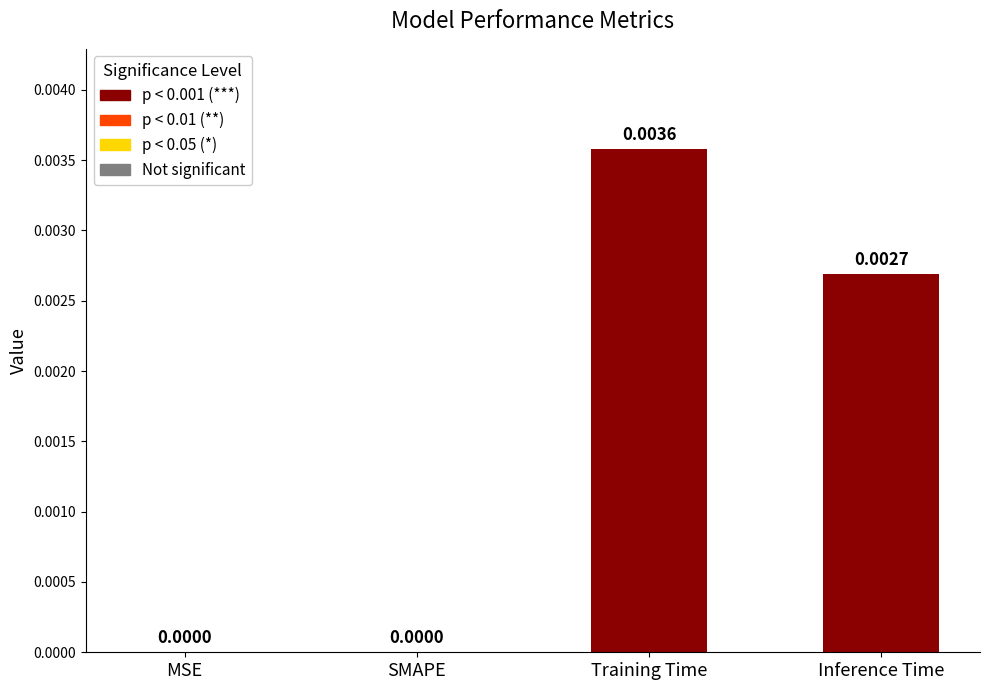

List the labels in order of value, largest first.

Training Time, Inference Time, MSE, SMAPE